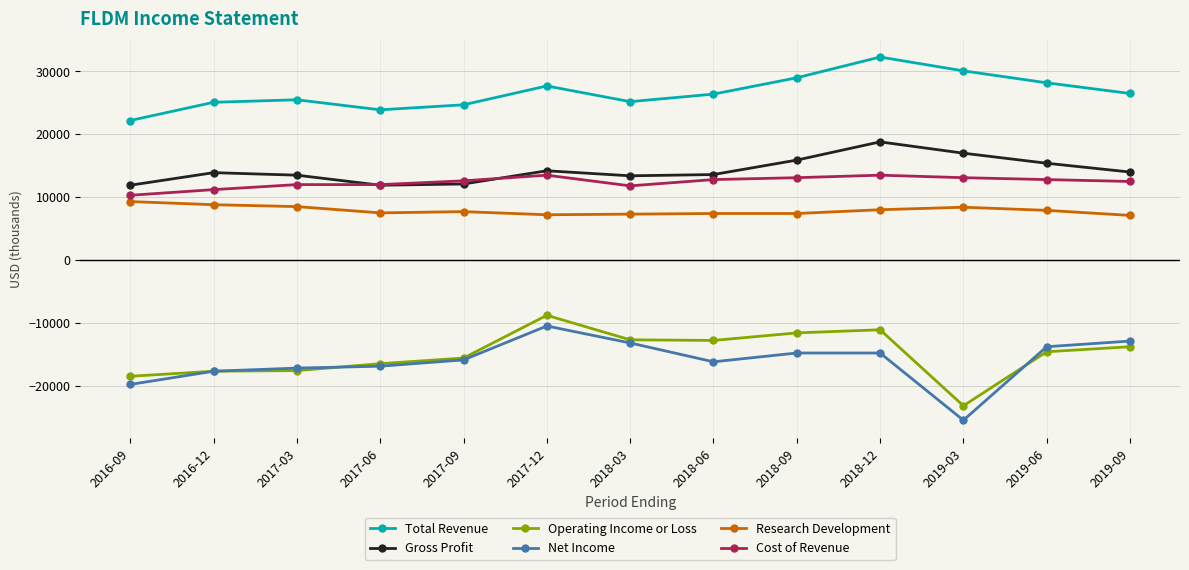

List the series in order of their peak value, highest first.

Total Revenue, Gross Profit, Cost of Revenue, Research Development, Operating Income or Loss, Net Income